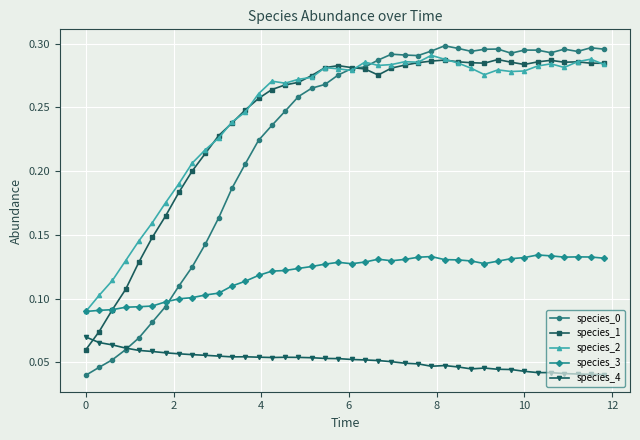

True or false: species_1 and species_3 cross at least once.

True